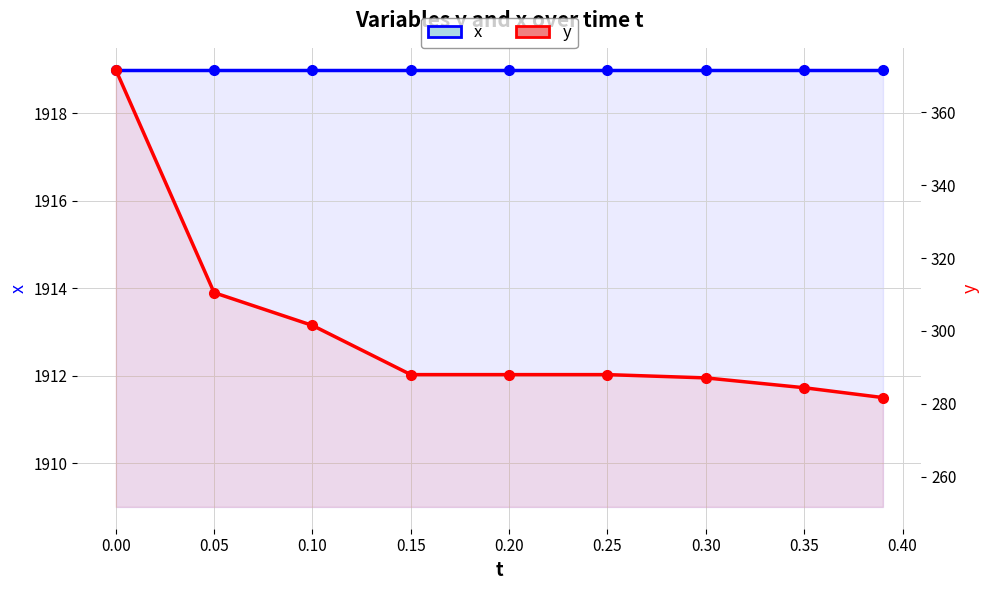

Count the number of data series in this chart.

2